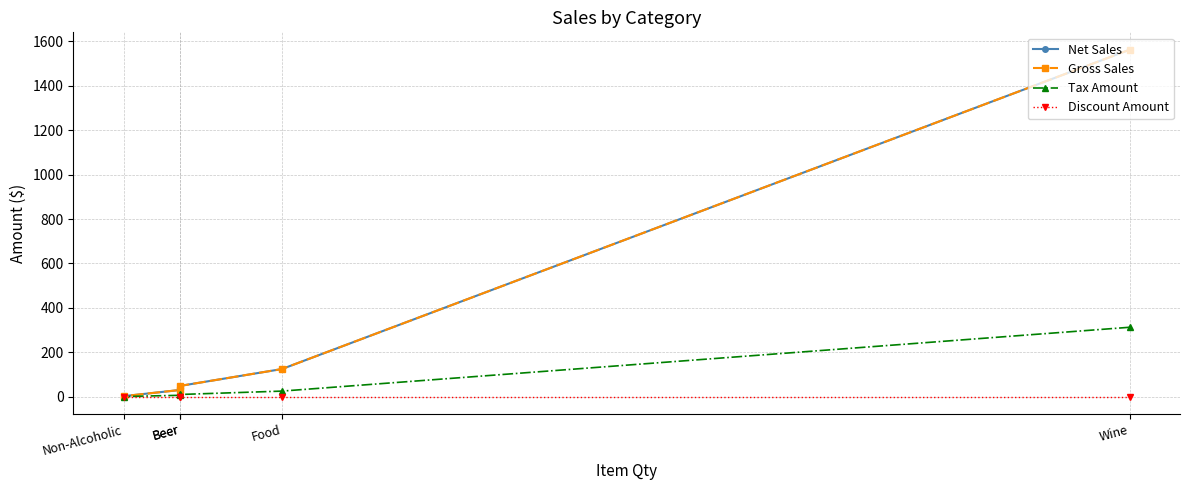

Reading right to left, extract all data points from this chart.

Net Sales: Non-Alcoholic=2.1	Beer=30.0	Beer=48.3	Food=124.2	Wine=1563.0
Gross Sales: Non-Alcoholic=2.1	Beer=30.0	Beer=48.3	Food=124.2	Wine=1563.0
Tax Amount: Non-Alcoholic=0.4	Beer=6.0	Beer=9.7	Food=24.9	Wine=312.5
Discount Amount: Non-Alcoholic=0.0	Beer=0.0	Beer=0.0	Food=0.0	Wine=0.0